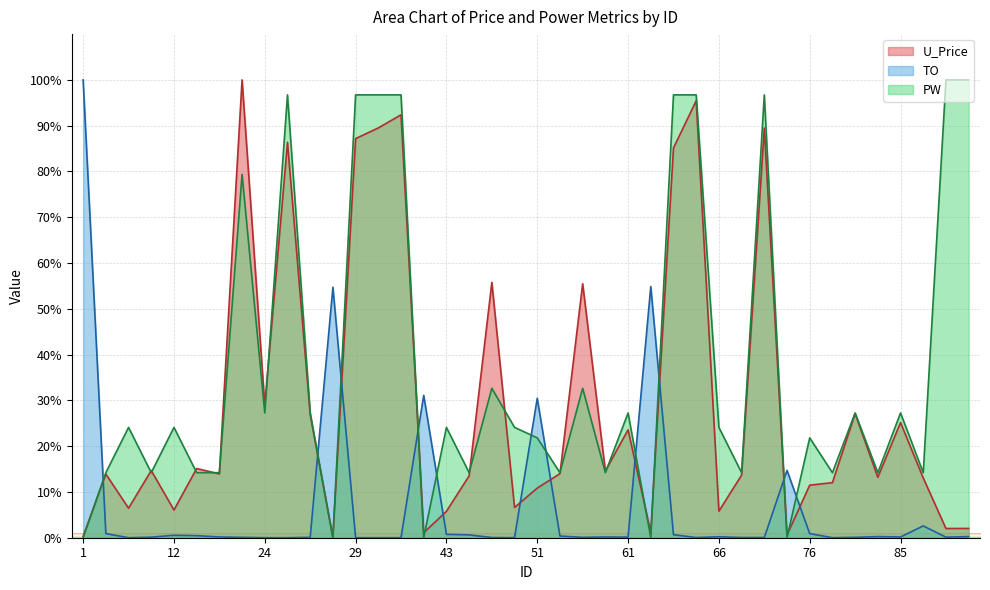

True or false: PW and U_Price intersect in this chart.

True